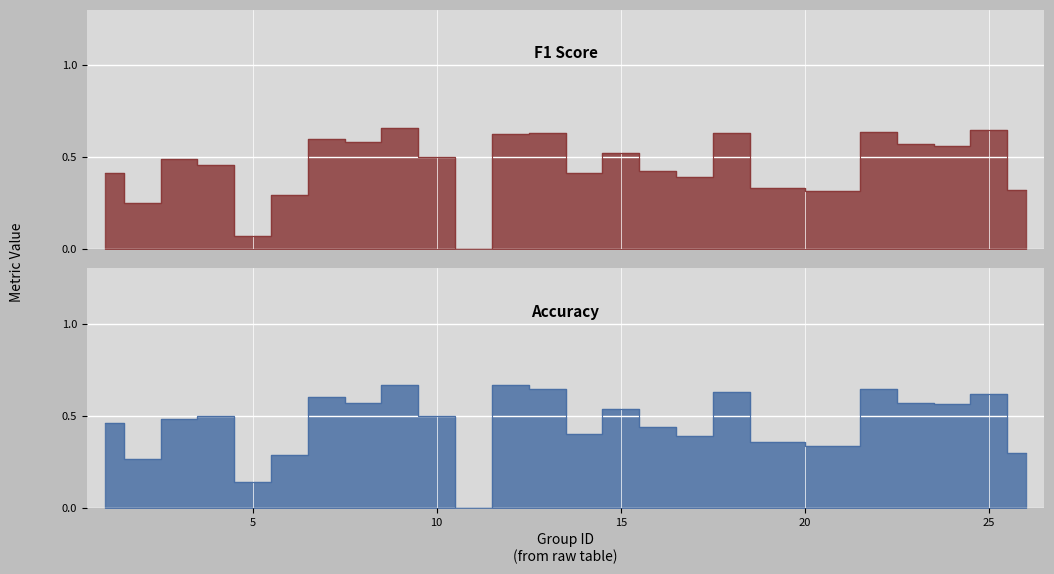

How many values in accuracy are above zero?

24